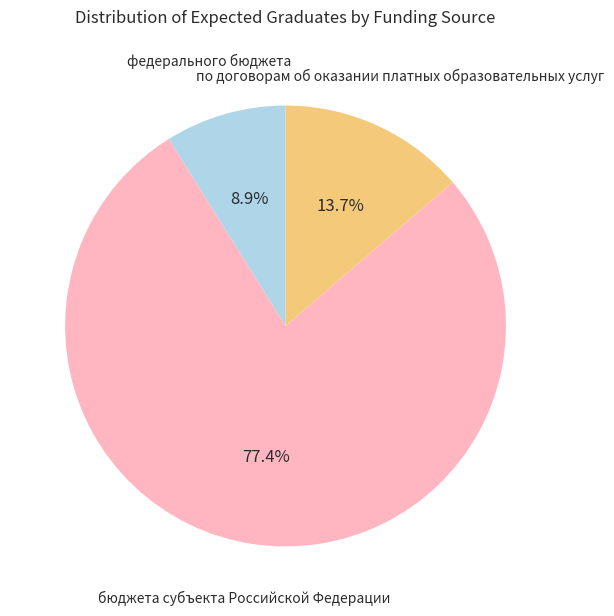

Is there a majority slice in this chart?

Yes